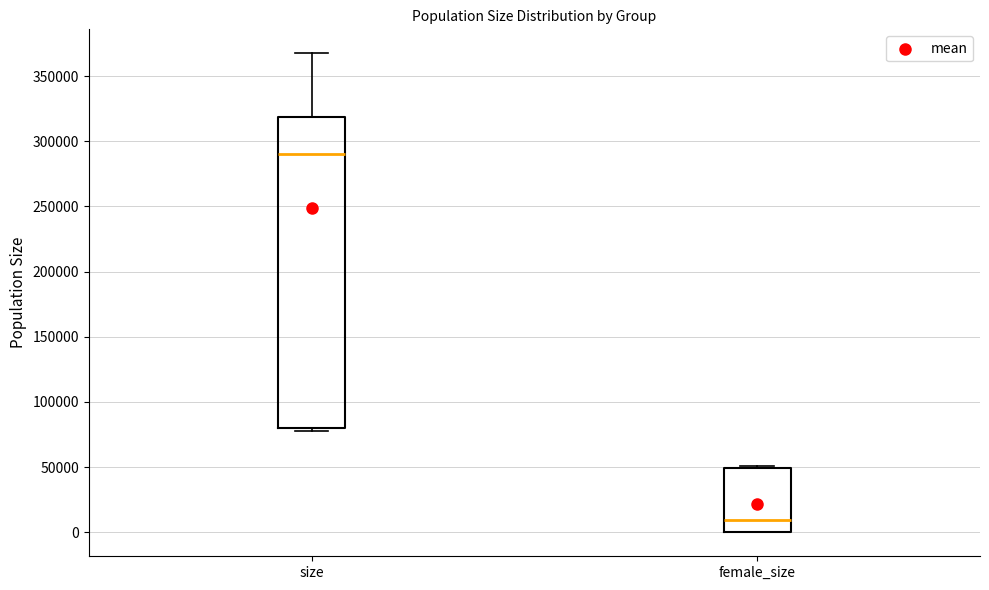

Which box's median line is the highest?

size